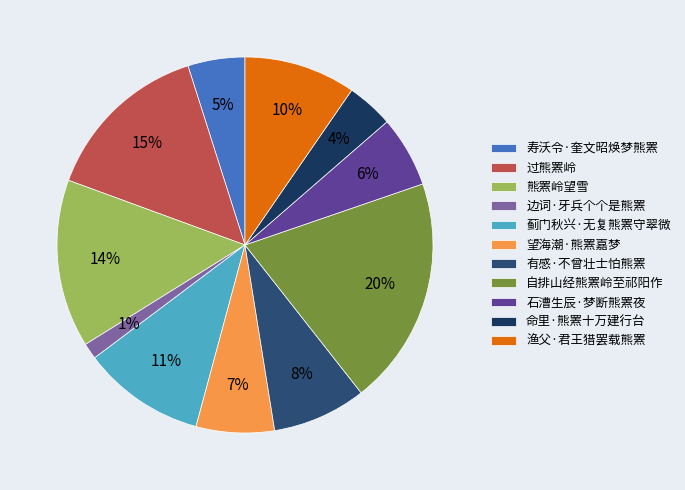

How many segments does this pie chart have?

11